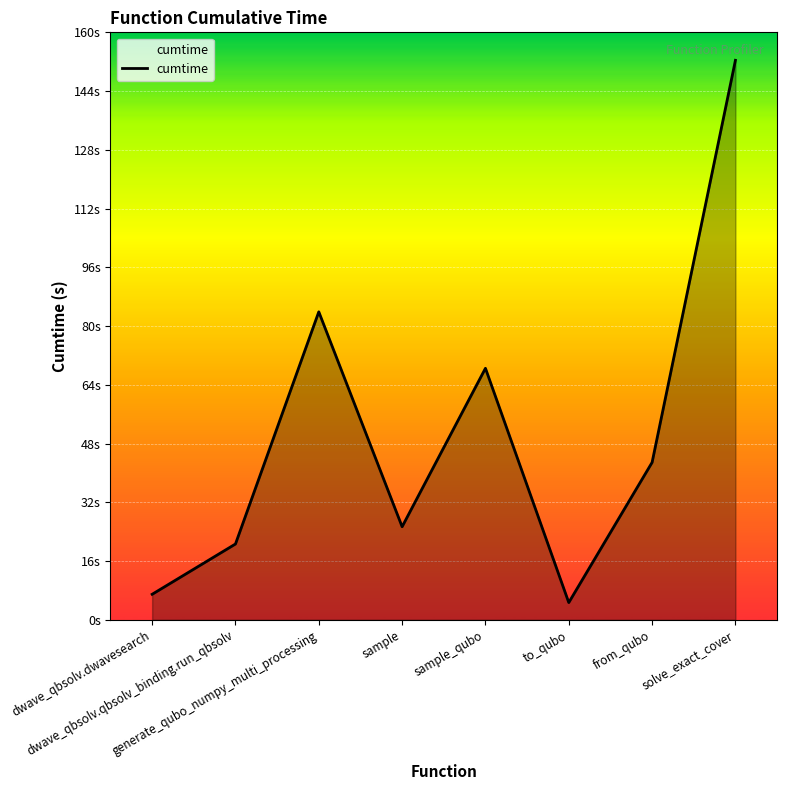

Which label corresponds to the largest value in the chart?

solve_exact_cover